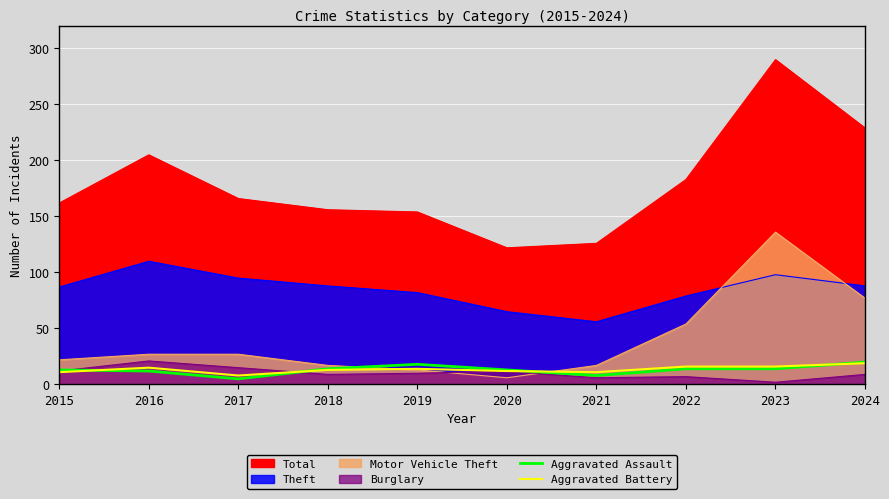

What is the greatest value displayed?

20